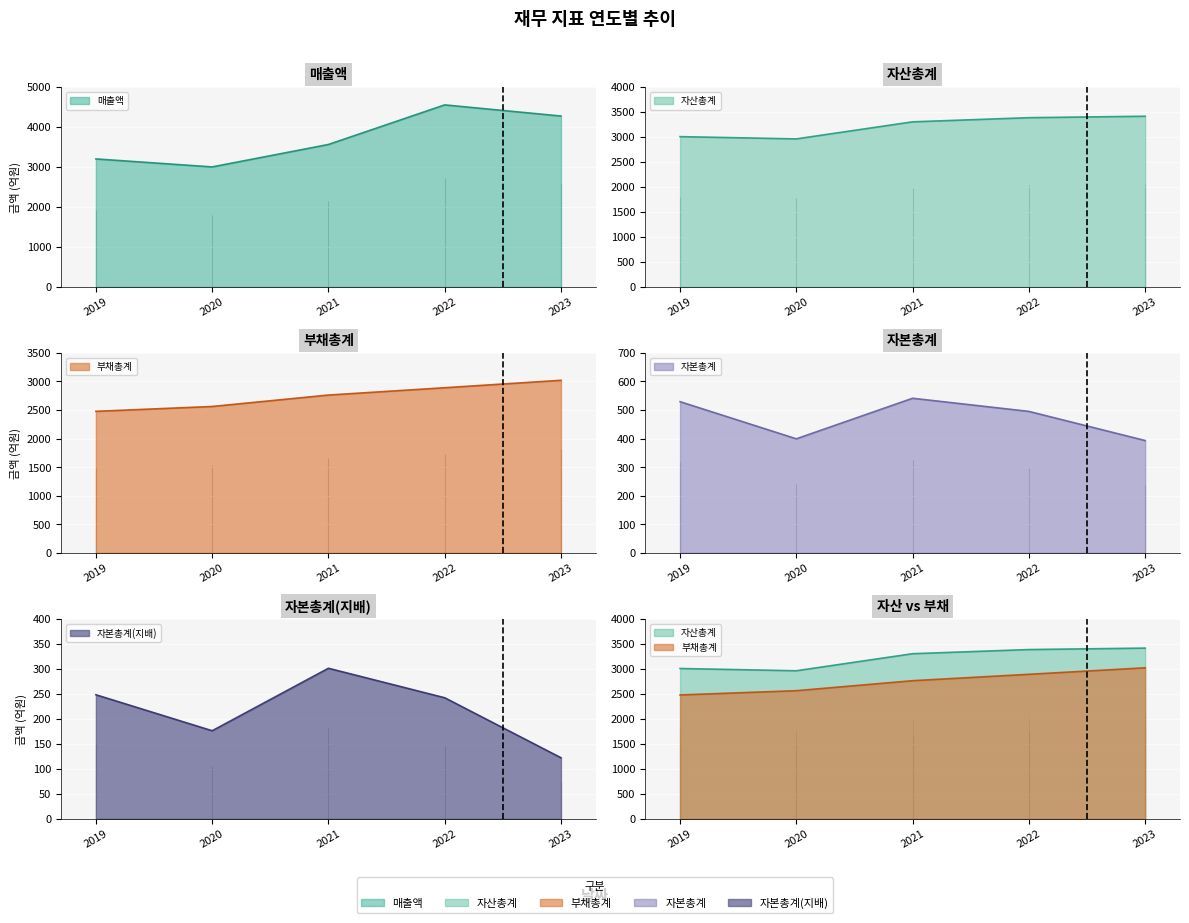

Count the 매출액 values in the range 3199 to 4271.

3